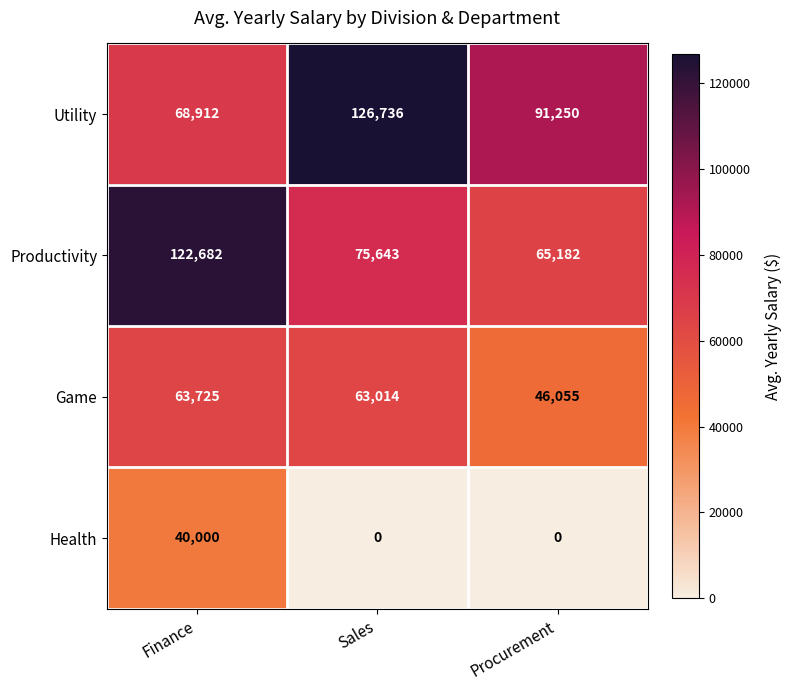

What is the difference between the Game values at Finance and Procurement?

17670